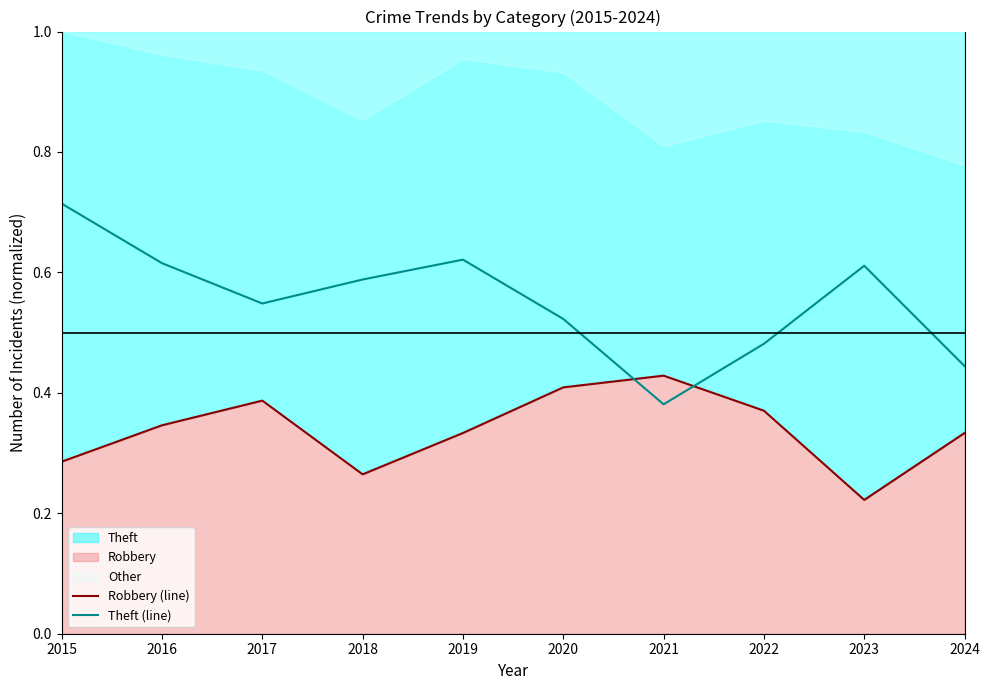

What is the total value across all series at 2022?

0.9